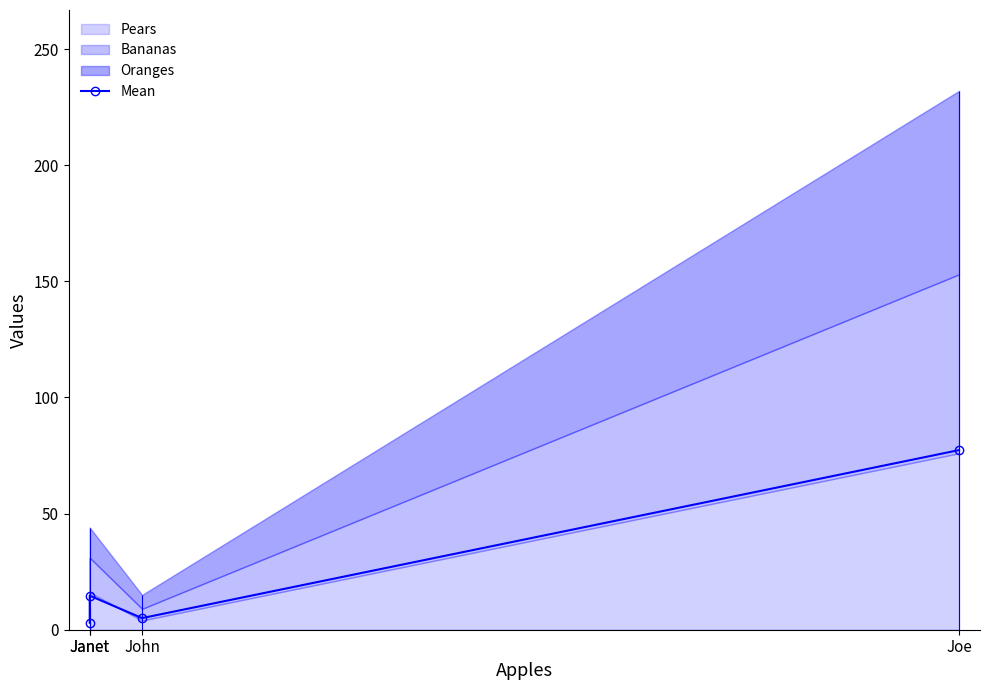

The value at Joe is 36.4. True or false?

False